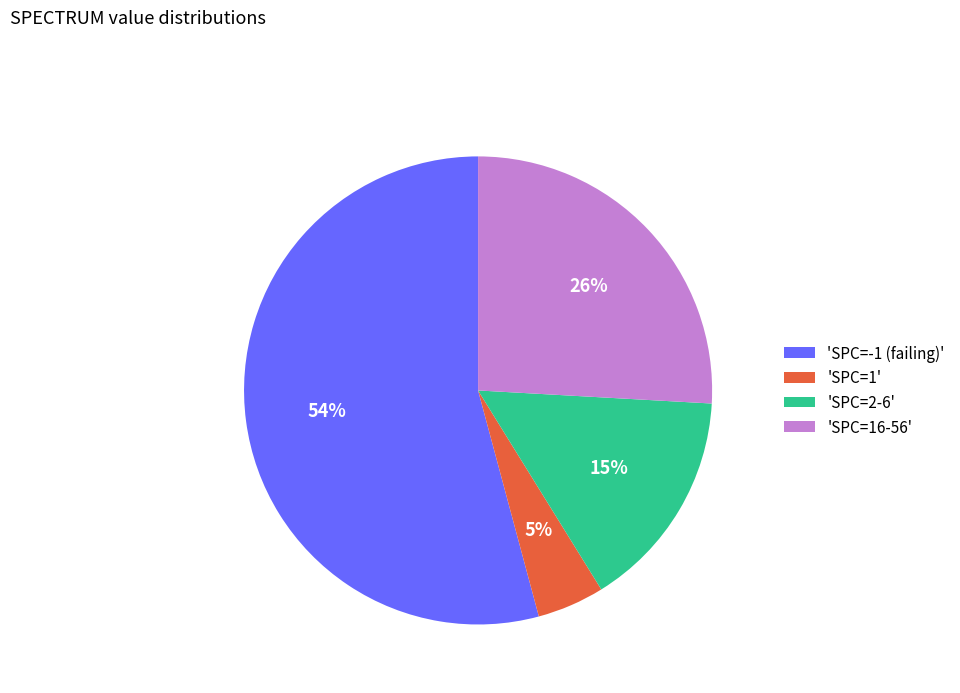

Combined, do 'SPC=1' and 'SPC=16-56' account for over 50%?

No